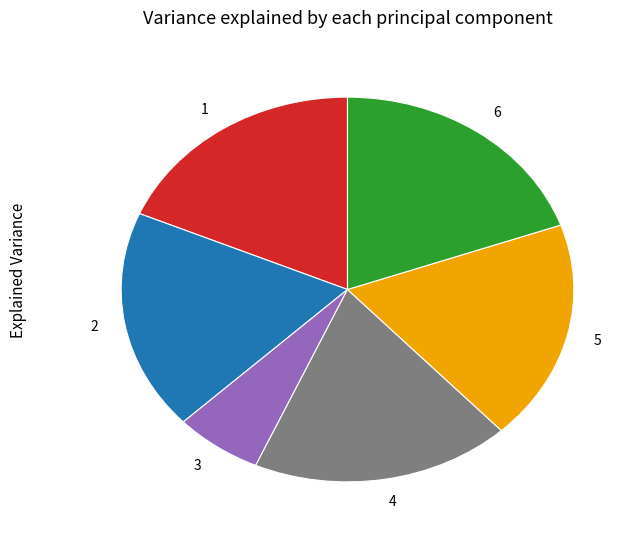

Is there any slice that represents more than half of the pie?

No